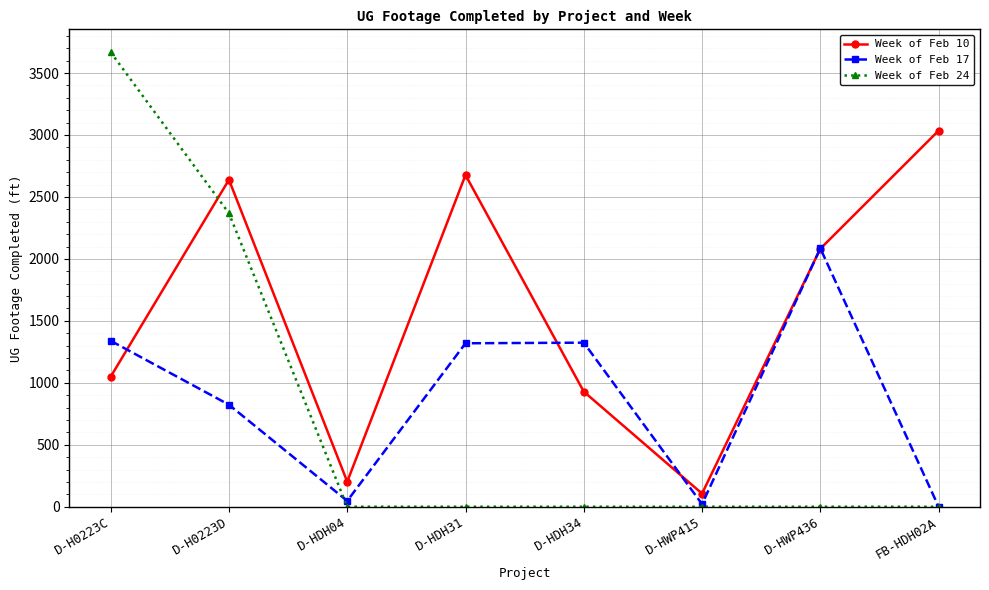

What is the approximate value of Week of Feb 24 at D-H0223D, to the nearest 50?

2350